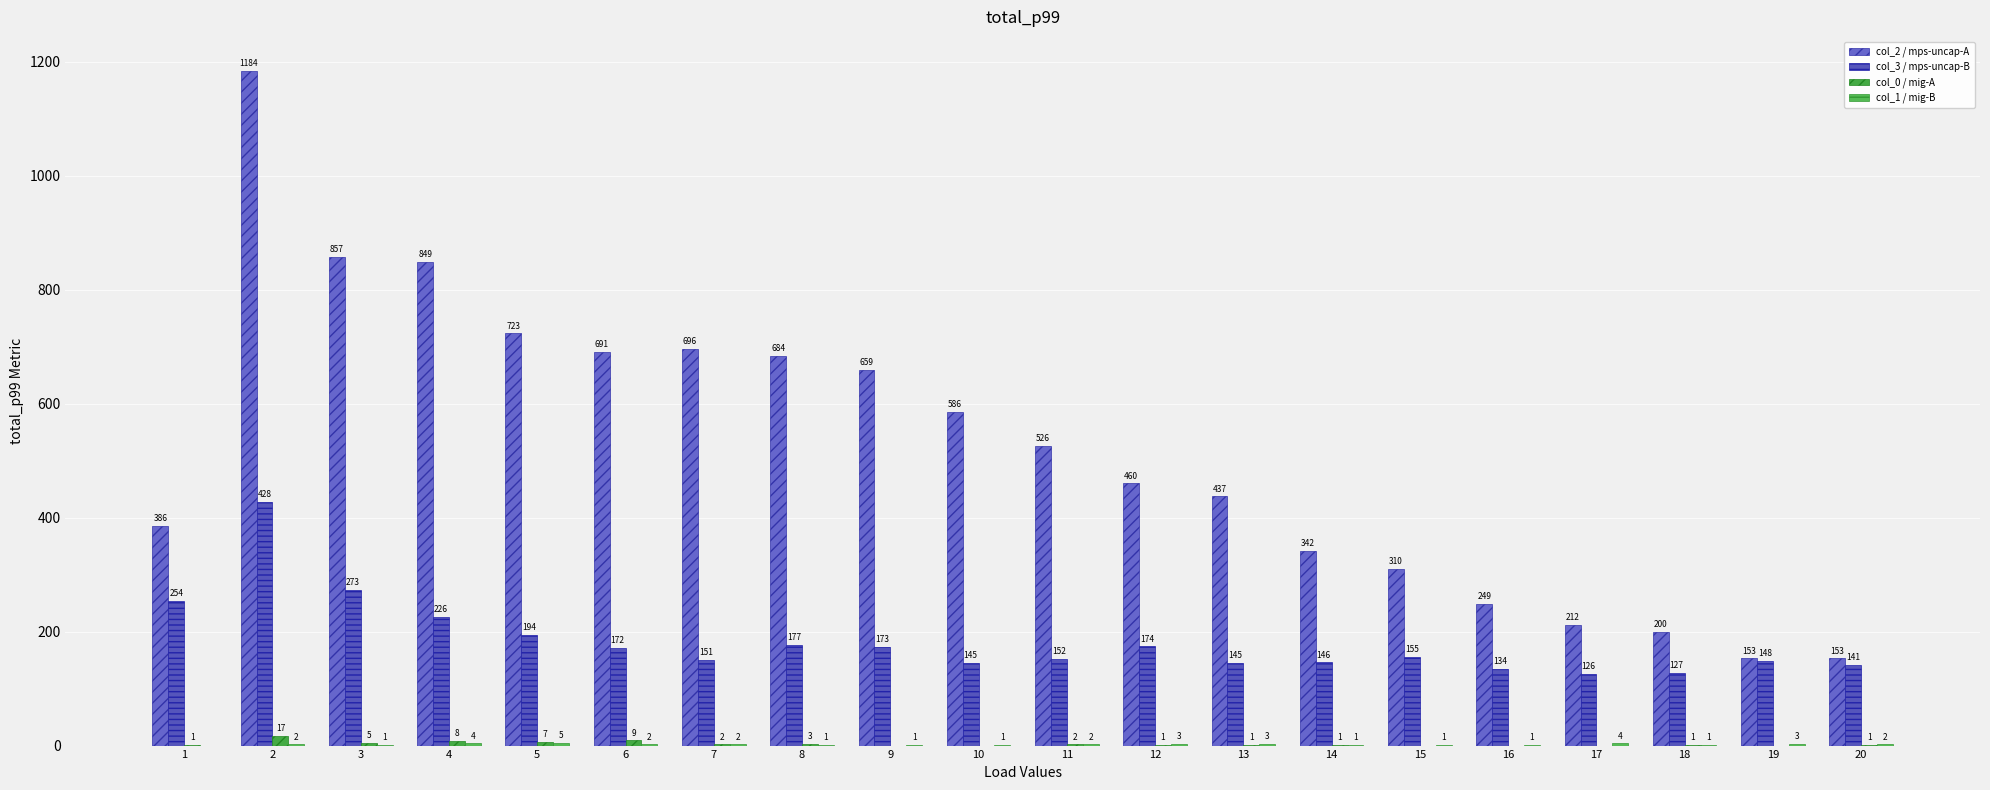

What is the spread (max minus min) of values at 16?

249